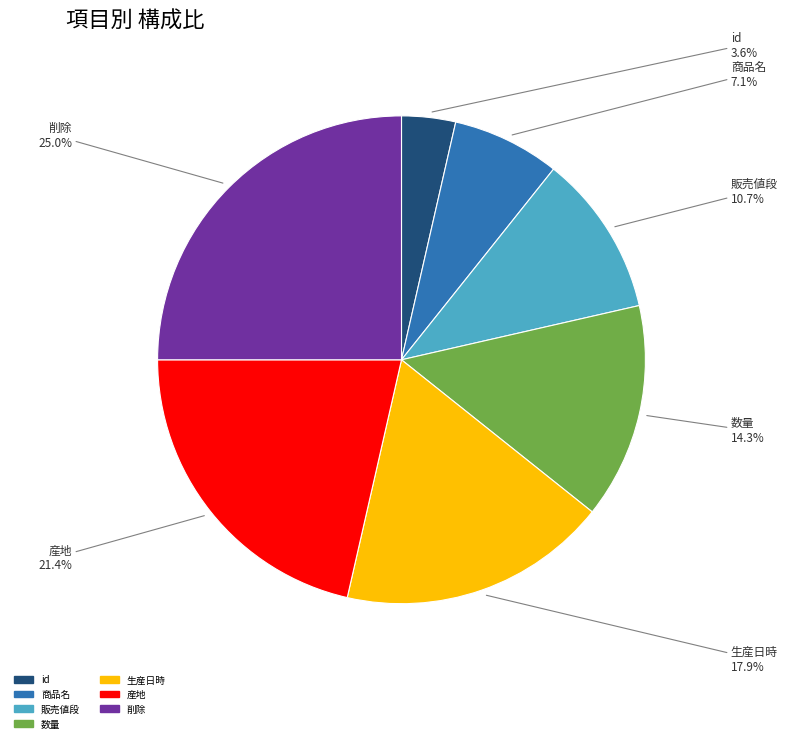

True or false: 数量 accounts for 14% of the total.

True